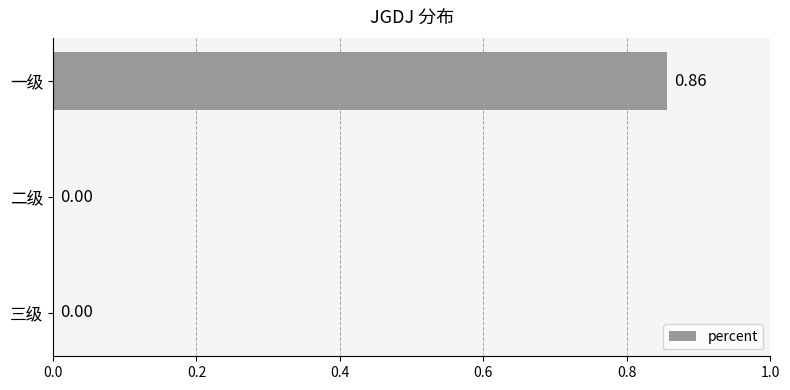

What is the change in value from 一级 to 三级?

-0.9